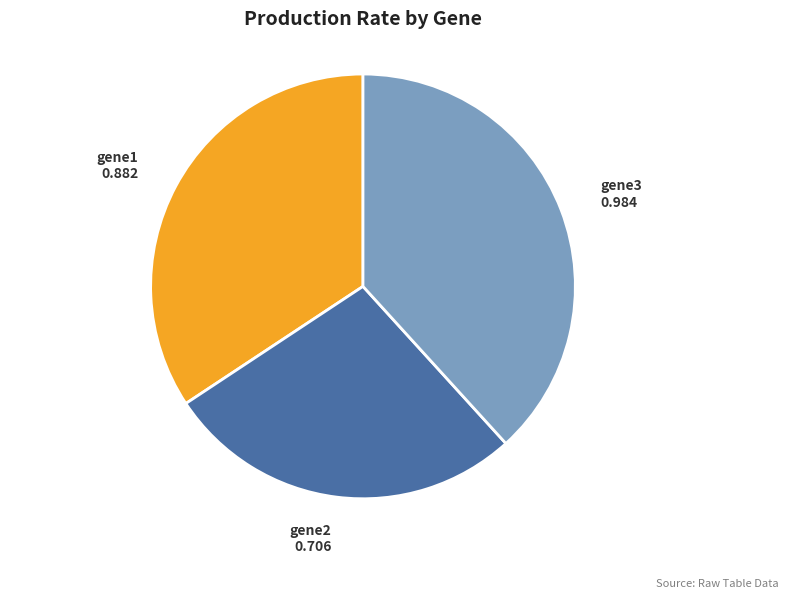

Combined, do gene3 and gene2 account for over 50%?

Yes